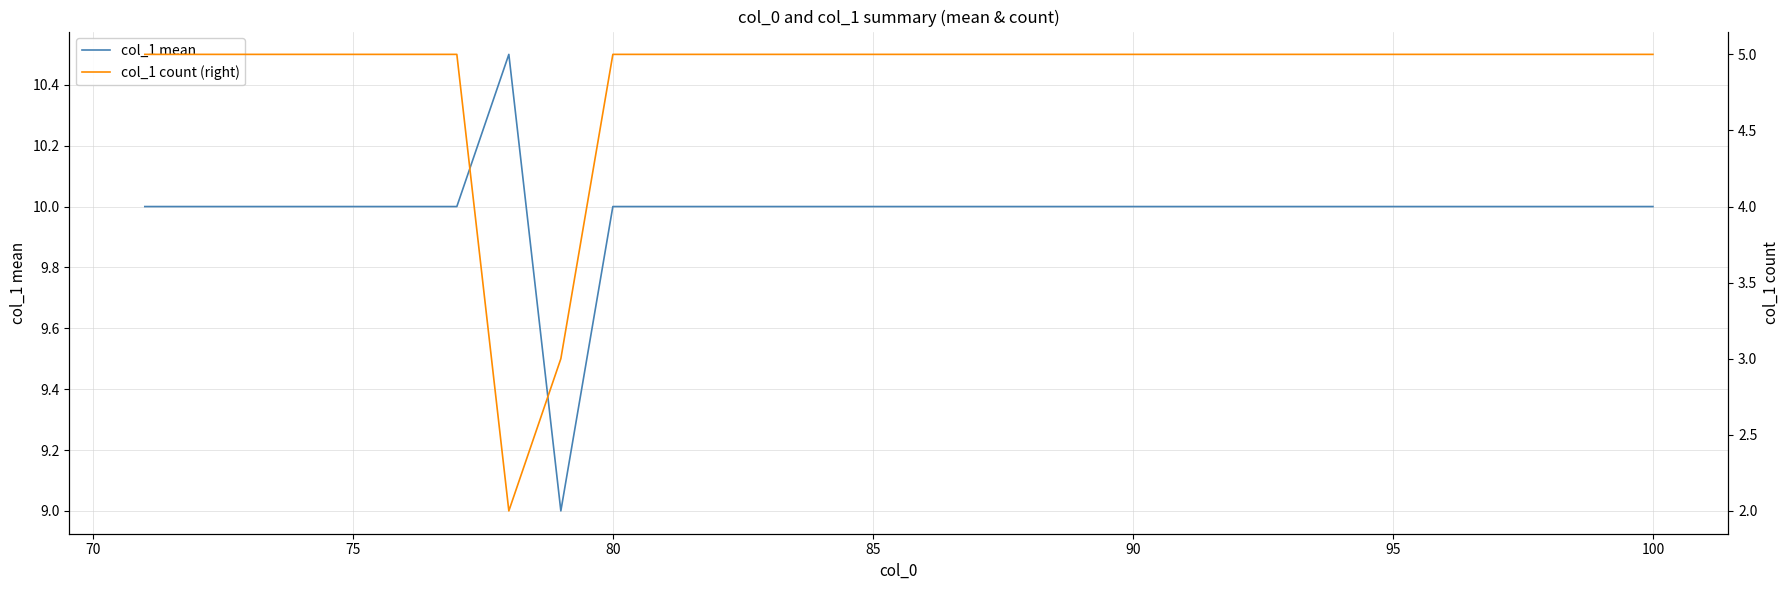

What is the lowest value of the col_1 mean series?

9.0